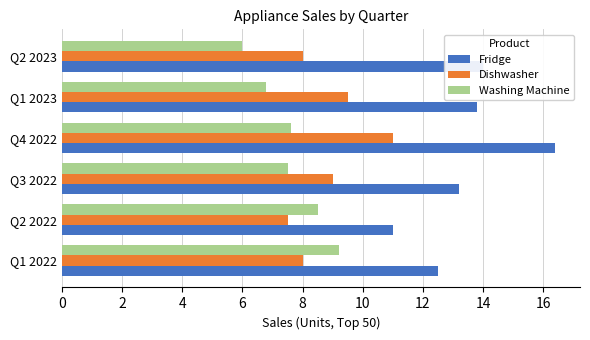

What is the difference between the maximum and minimum values in the Washing Machine series?

3.2